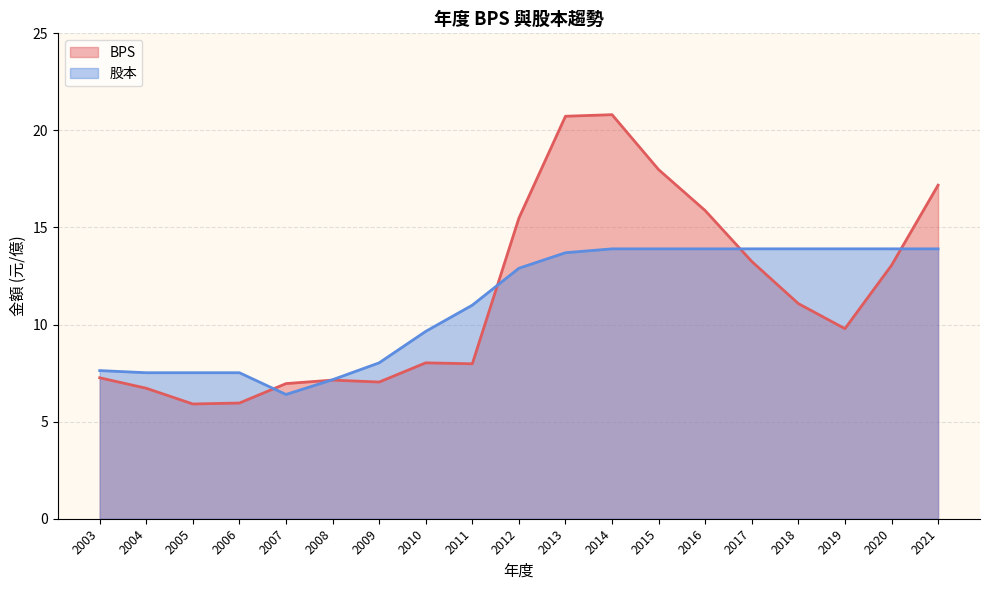

Reading right to left, what are all the values shown in this chart?

BPS: 17.2	13.1	9.8	11.1	13.2	15.9	18.0	20.8	20.7	15.5	8.0	8.0	7.0	7.1	7.0	6.0	5.9	6.7	7.3
股本: 13.9	13.9	13.9	13.9	13.9	13.9	13.9	13.9	13.7	12.9	11.0	9.7	8.0	7.2	6.4	7.5	7.5	7.5	7.6